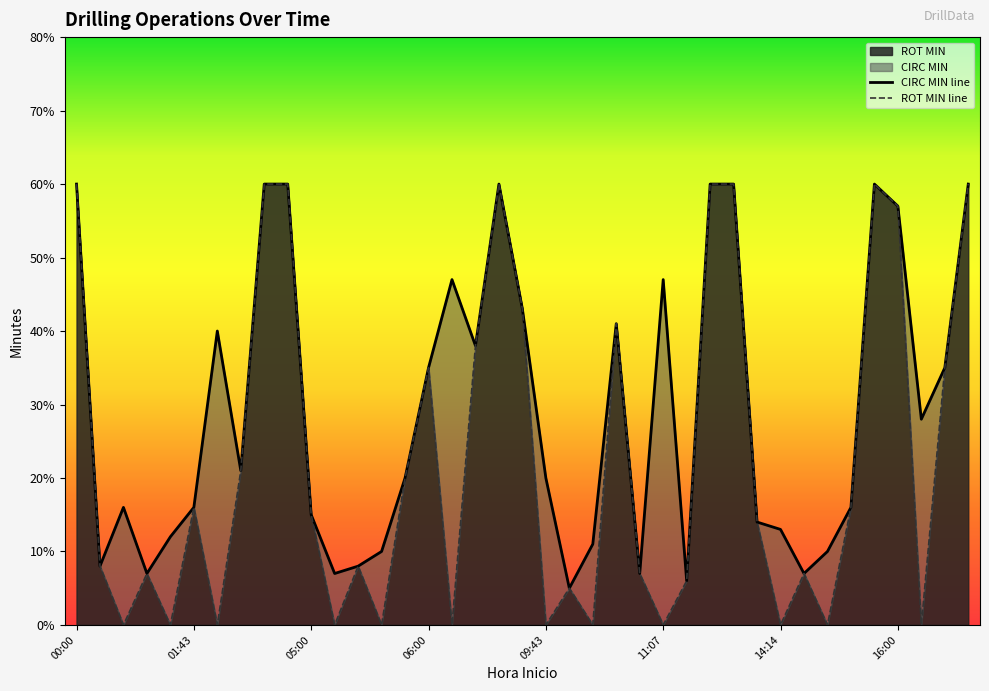

True or false: CIRC MIN line has more than 0 points higher than both neighbors.

True